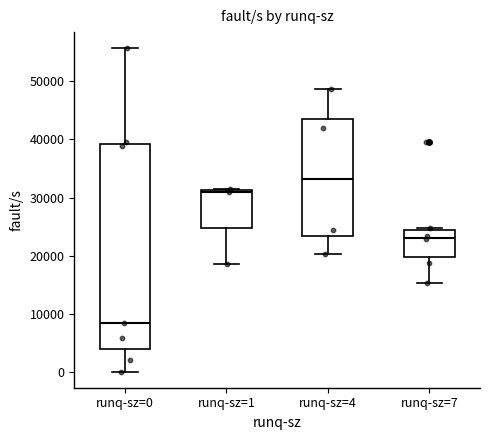

Where does the median line of the box for runq-sz=0 sit on the y-axis? The values are not printed on the chart, so give them approximately, as read against the axis.

8000